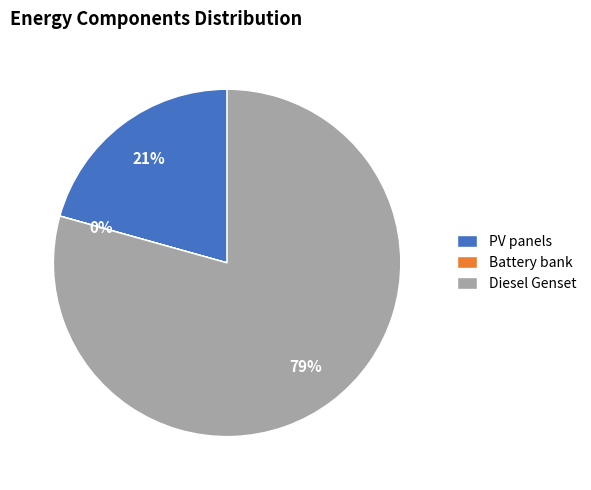

To the nearest percent, what percentage of the pie is PV panels?

21%